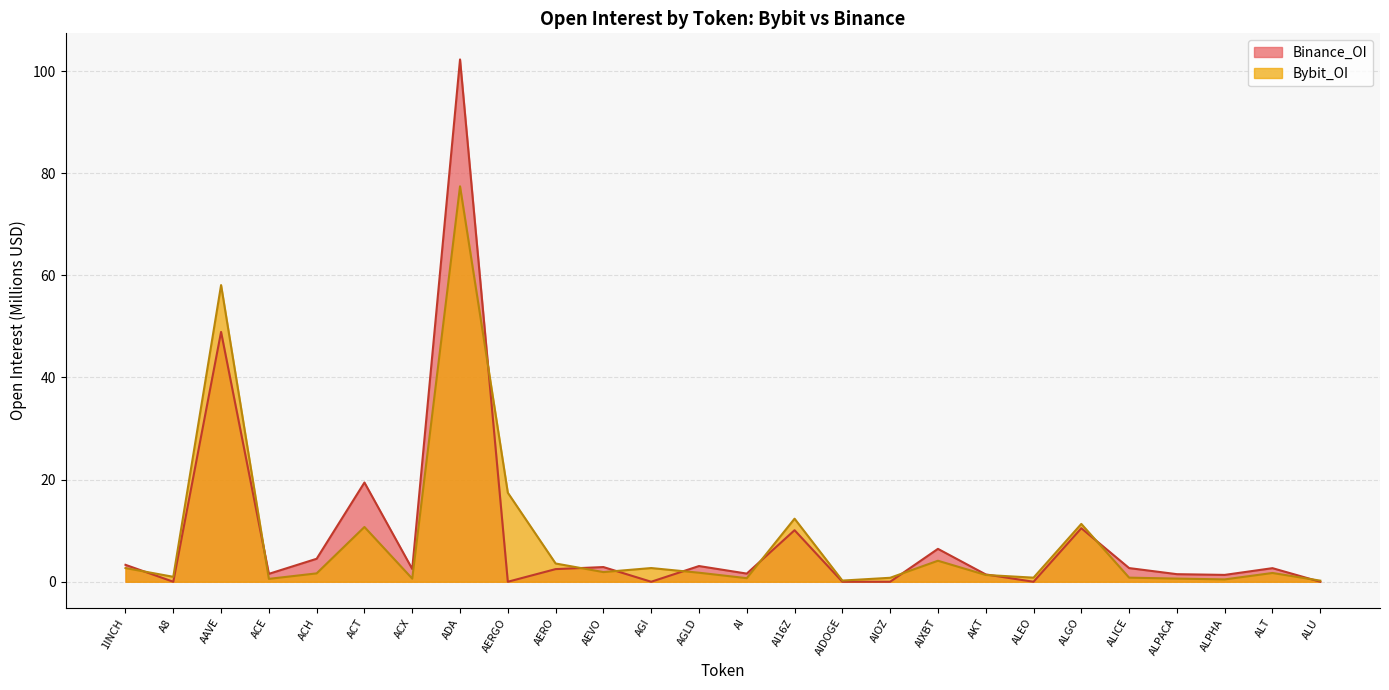

How many lines are shown in the chart?

2